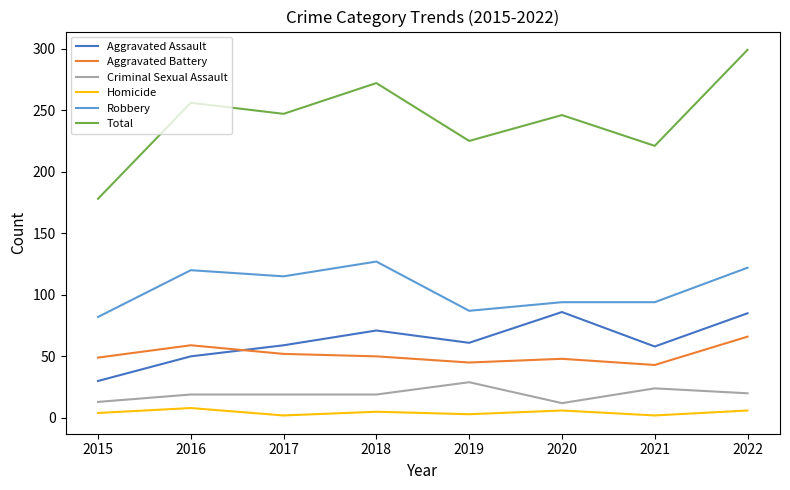

What is the difference between the maximum and minimum values in the Robbery series?

45